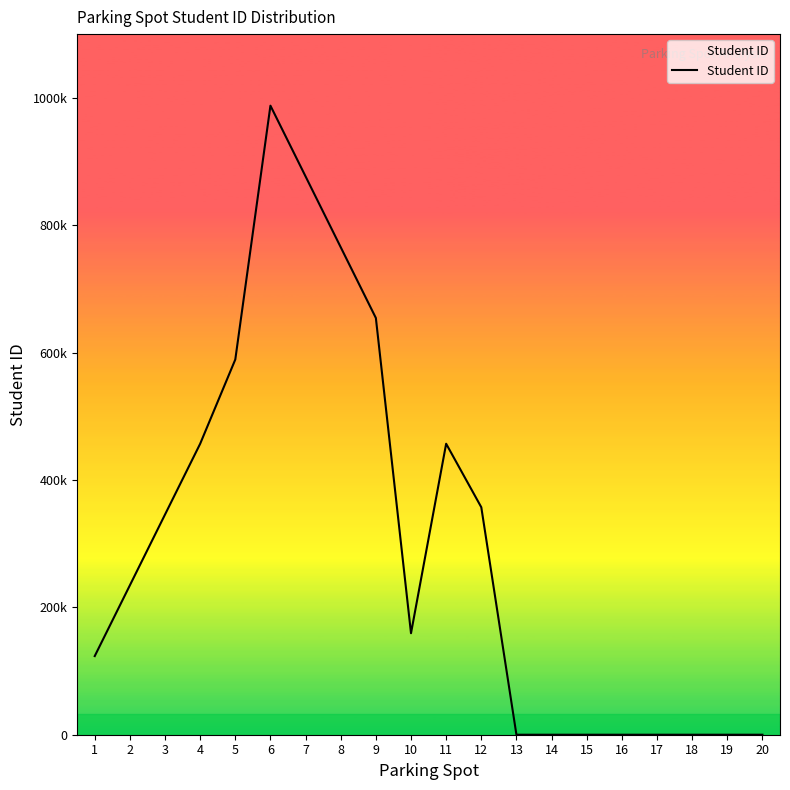

Does the chart display data point markers on the line(s)?

No